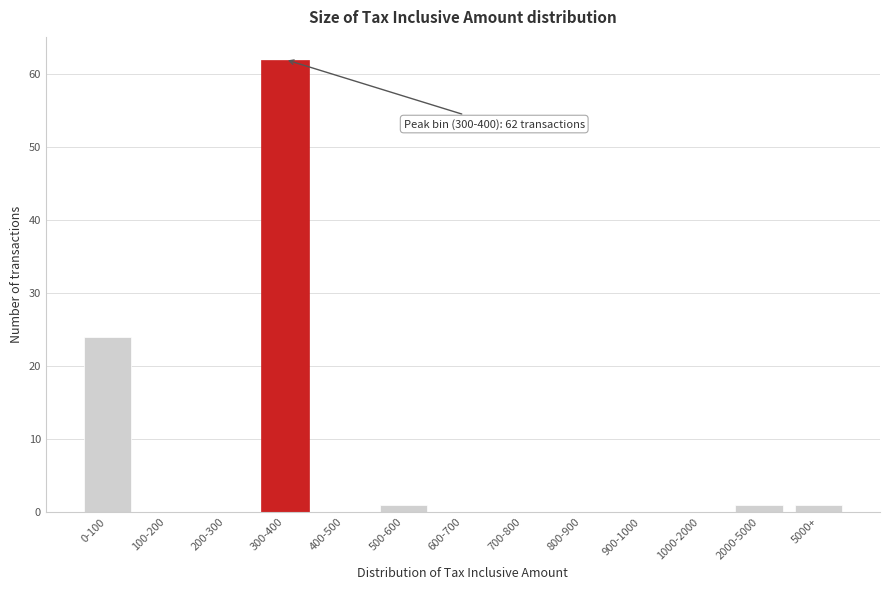

Reading right to left, transcribe all the data shown in this chart.

5000+=1	2000-5000=1	1000-2000=0	900-1000=0	800-900=0	700-800=0	600-700=0	500-600=1	400-500=0	300-400=62	200-300=0	100-200=0	0-100=24